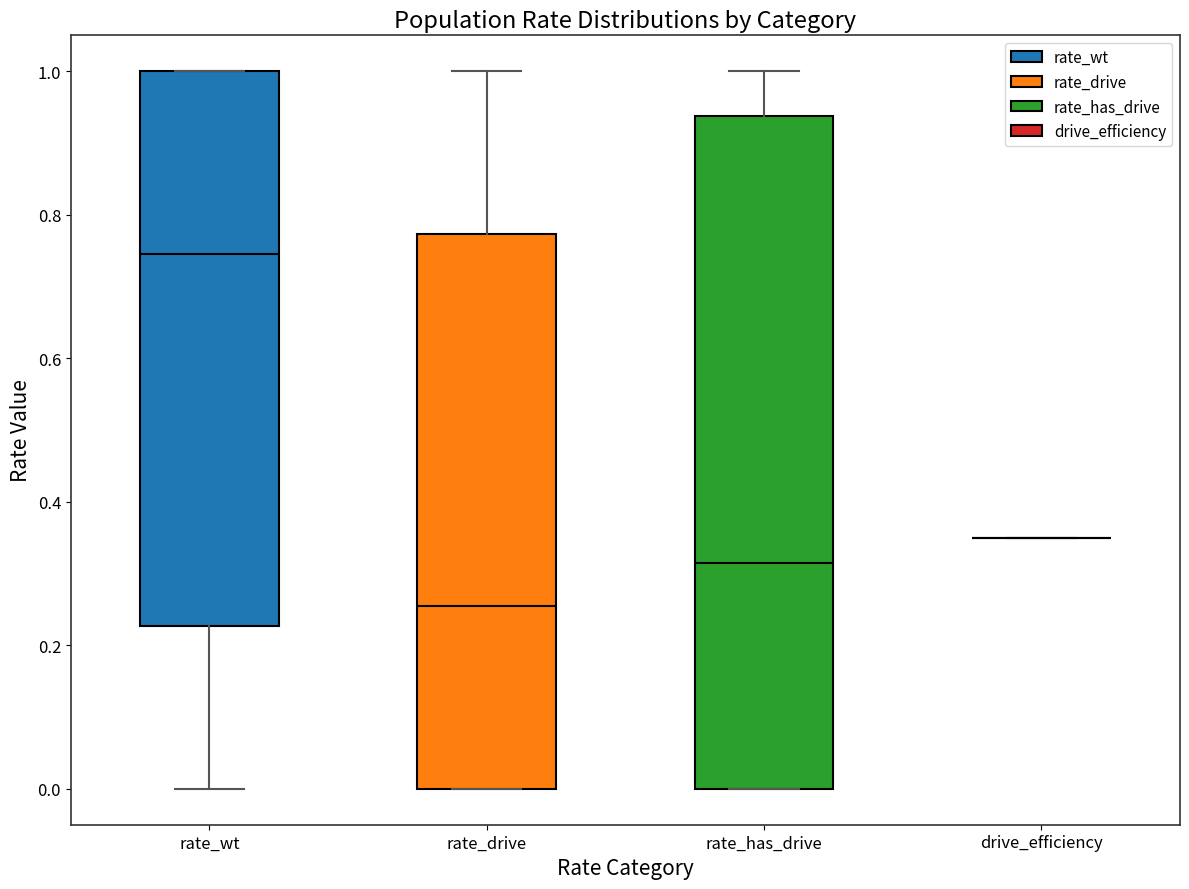

Reading left to right, read every box against the y-axis: the position of its median line, the range the box covers, and the ends of its whiskers. The values are not printed on the chart, so give them approximately, as read against the axis.

rate_wt: median 0.74, box 0.22 to 1.00, whiskers 0.00 to 1.00
rate_drive: median 0.26, box 0.00 to 0.78, whiskers 0.00 to 1.00
rate_has_drive: median 0.32, box 0.00 to 0.94, whiskers 0.00 to 1.00
drive_efficiency: box collapsed to a line at 0.36, whiskers 0.36 to 0.36